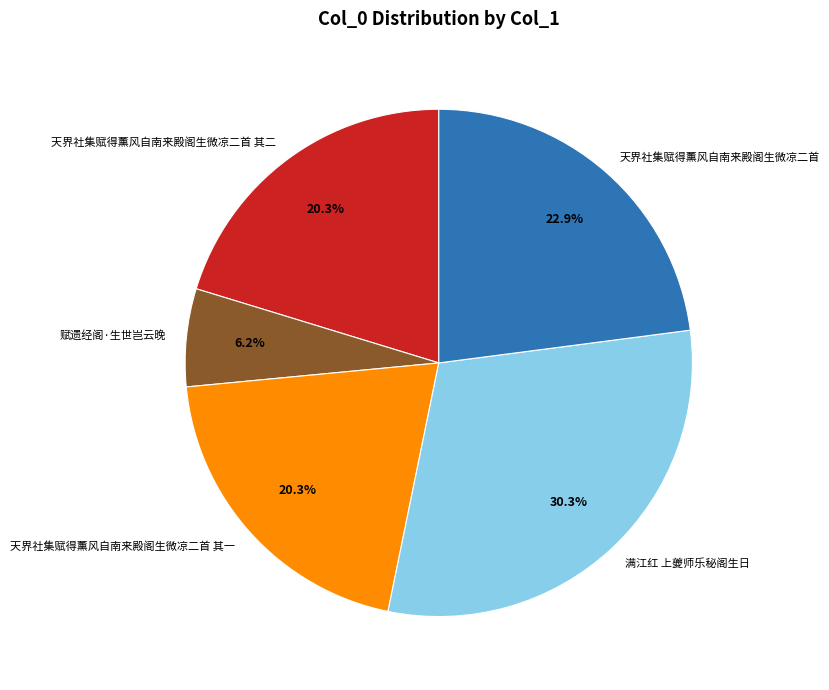

Which slice is the smallest?

赋遗经阁·生世岂云晚